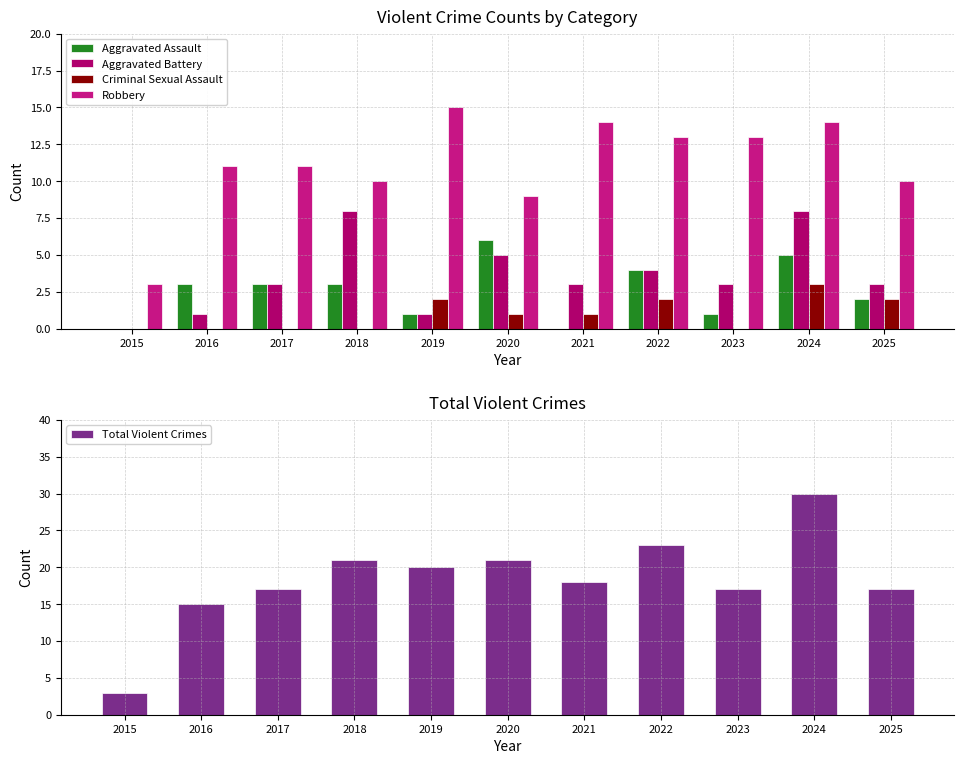

True or false: Aggravated Battery has a value of 4 at 2021.

False